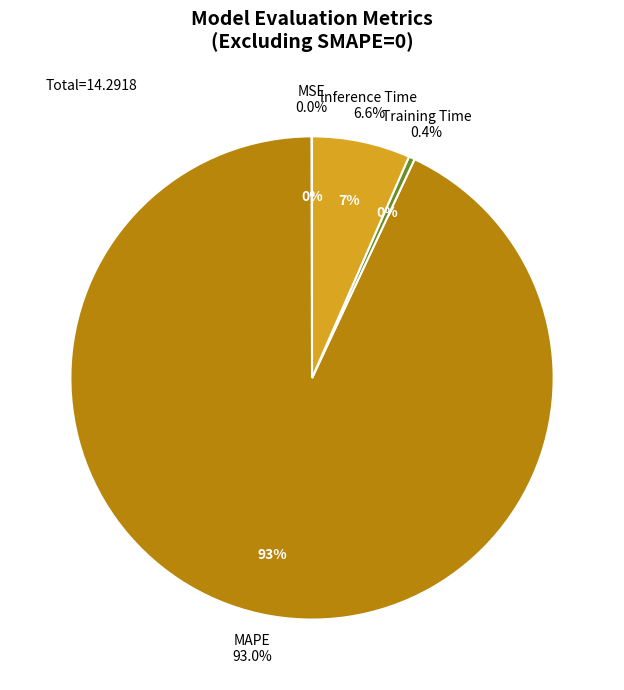

Is there a majority slice in this chart?

Yes